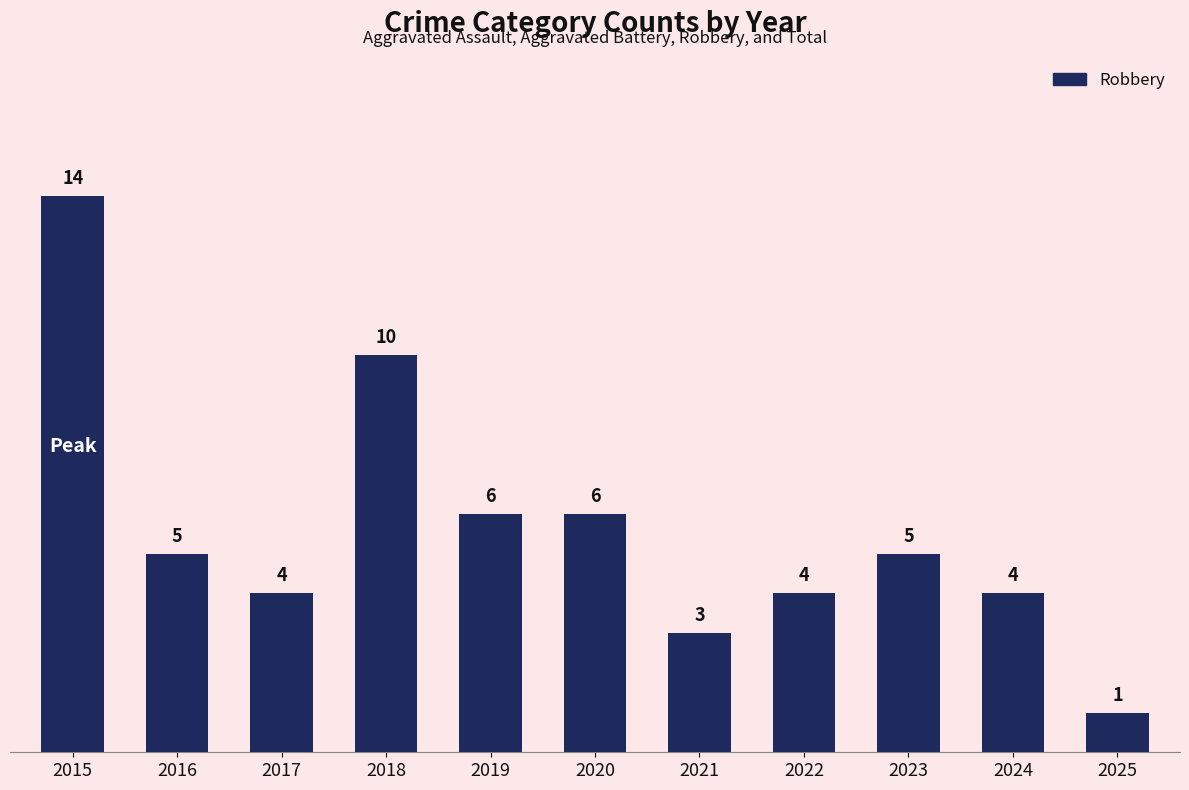

Reading right to left, extract all data points from this chart.

1	4	5	4	3	6	6	10	4	5	14